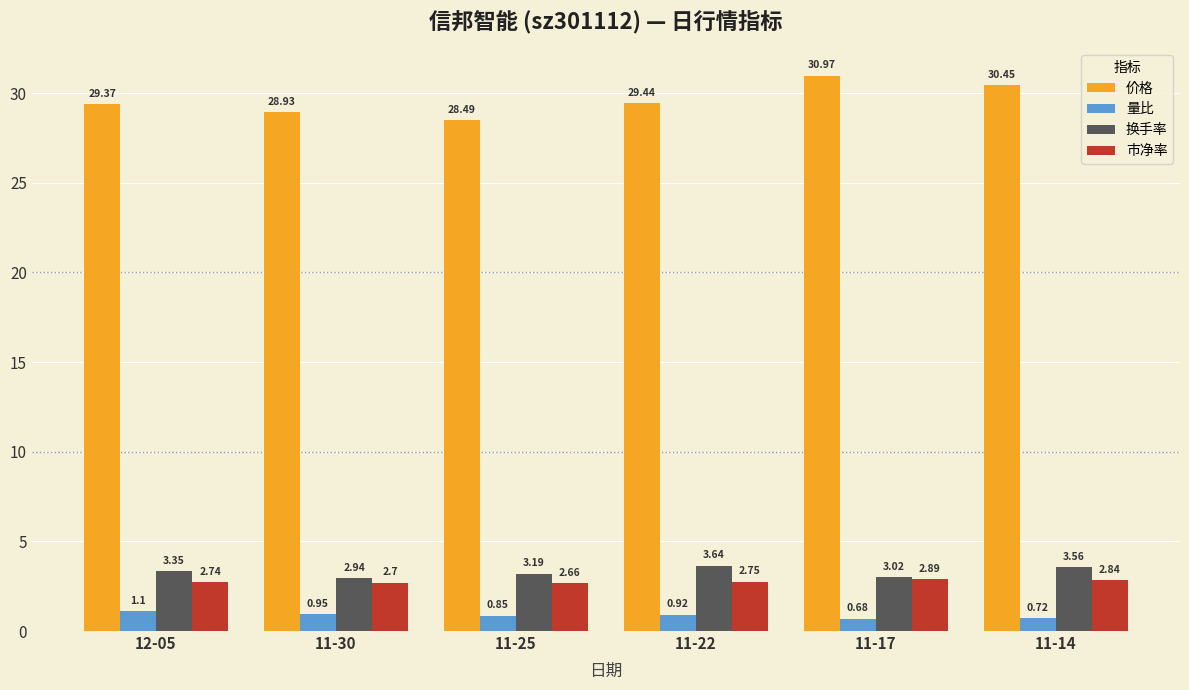

At how many categories does at least one series exceed 13?

6